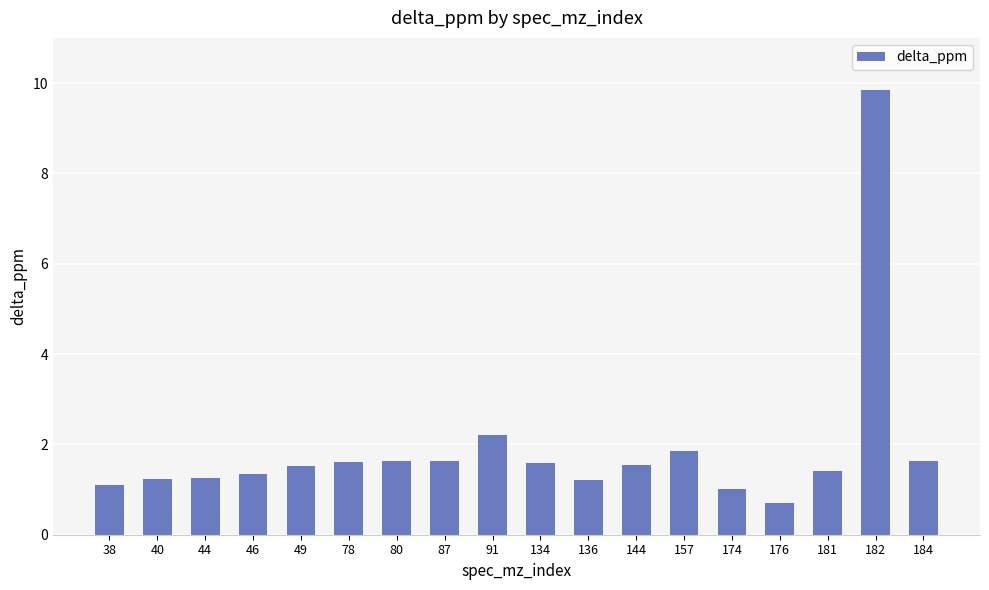

Are the bars grouped side by side (vs. stacked)?

No